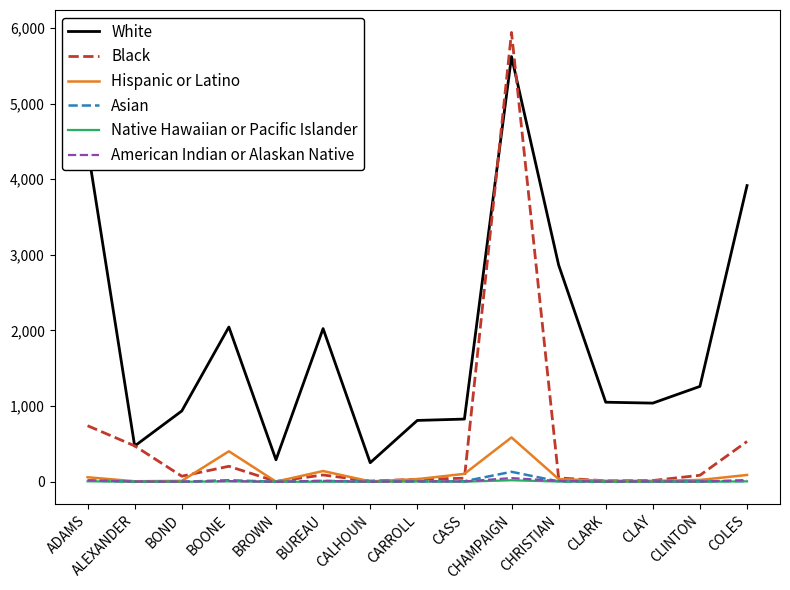

Which series has the widest spread of values?

Black